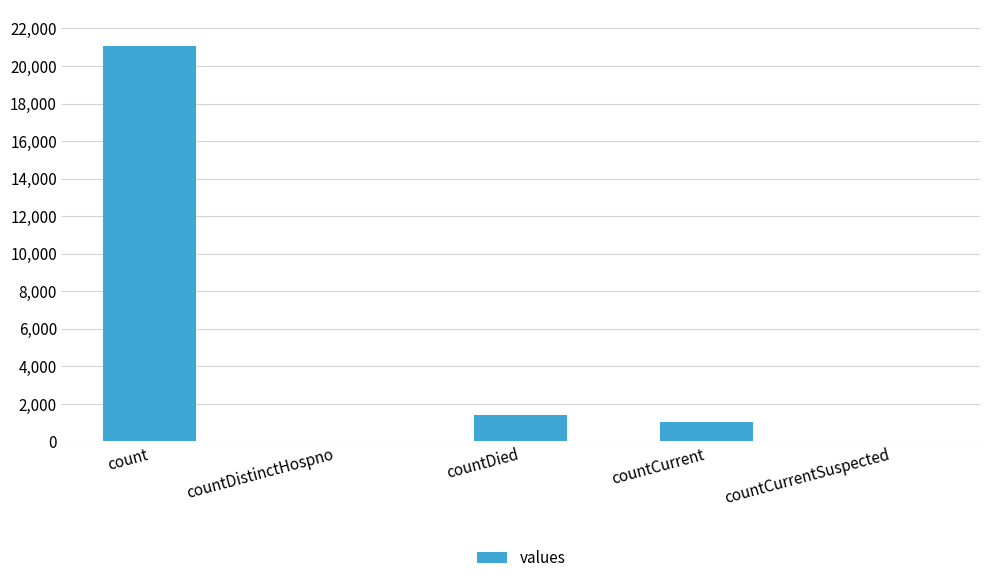

Which label corresponds to the largest value in the chart?

count